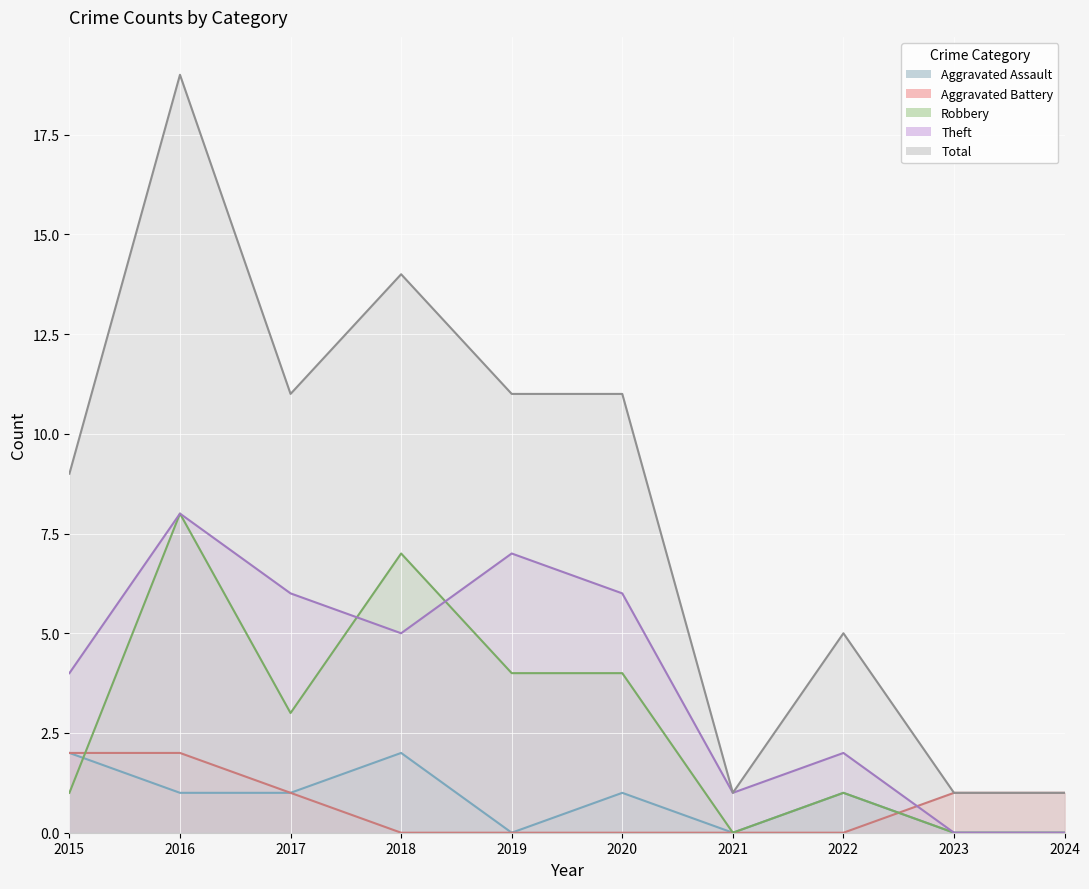

What is the average value of the Robbery series?

3